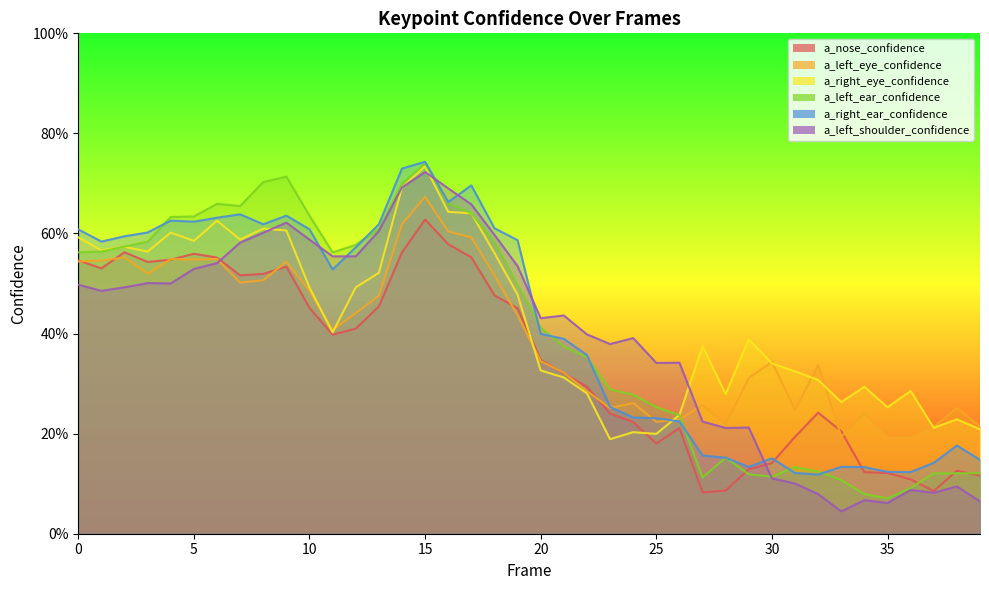

True or false: a_left_shoulder_confidence has a value of 0.7 at 15.

True